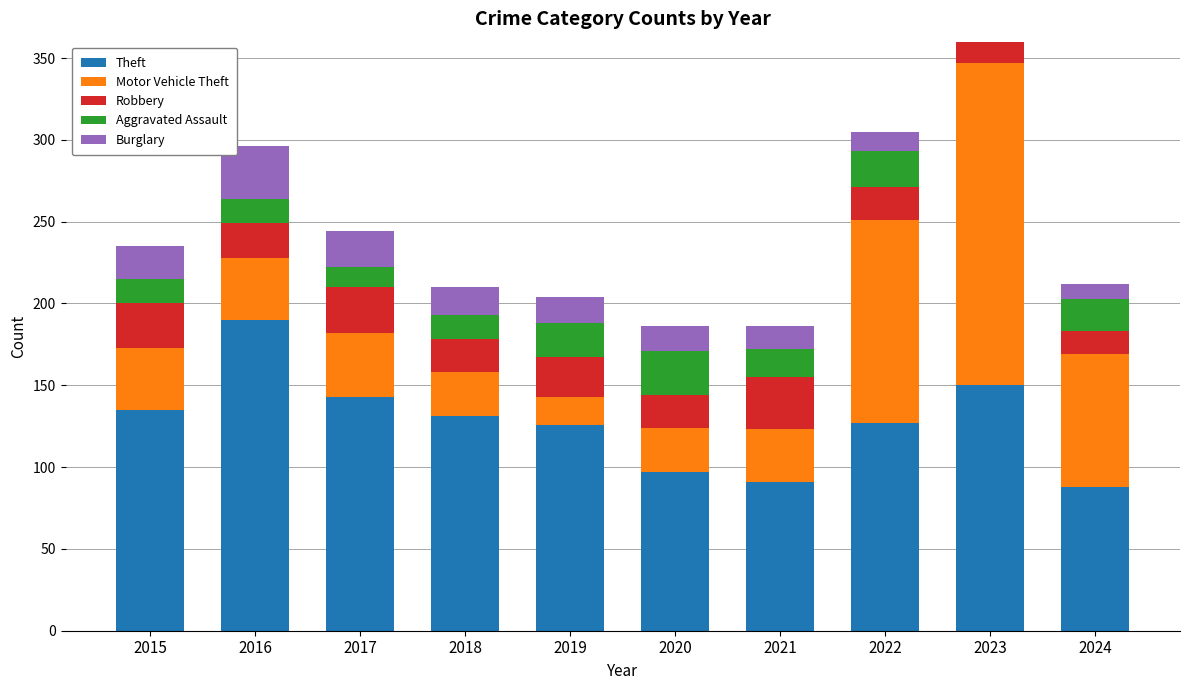

What are all the series names shown in the legend?

Theft, Motor Vehicle Theft, Robbery, Aggravated Assault, Burglary